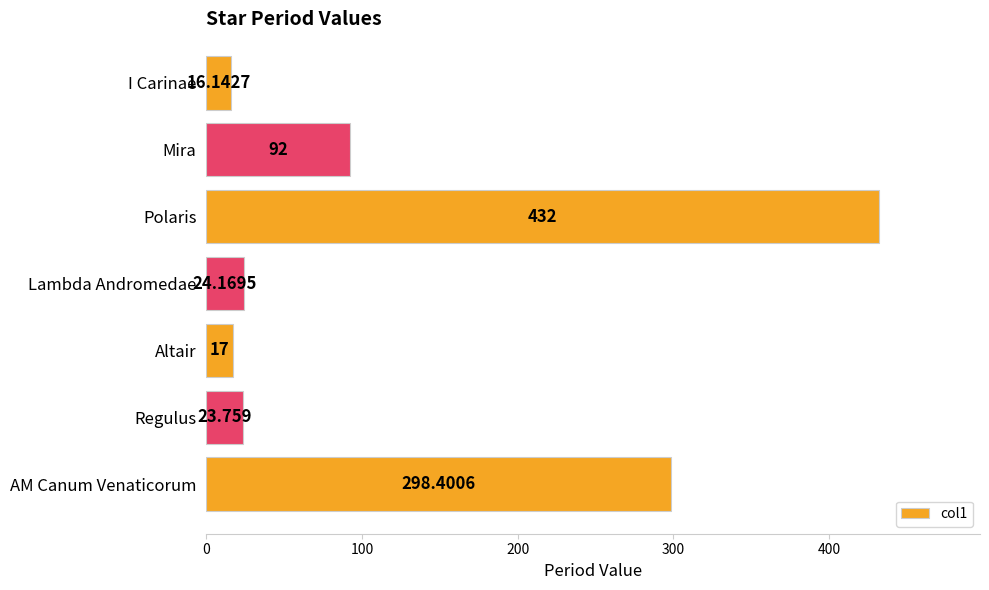

What is the label of the 5th bar from the bottom?

Polaris